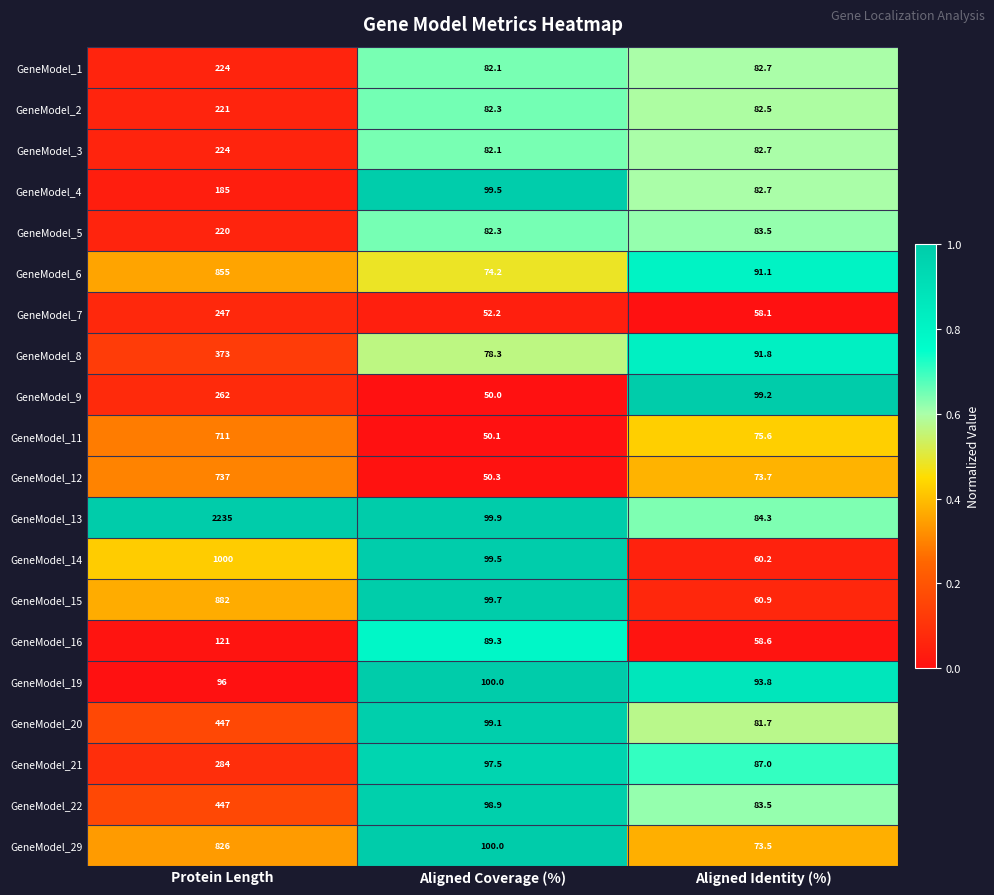

Which series changed the most between Protein Length and Aligned Coverage (%)?

GeneModel_13